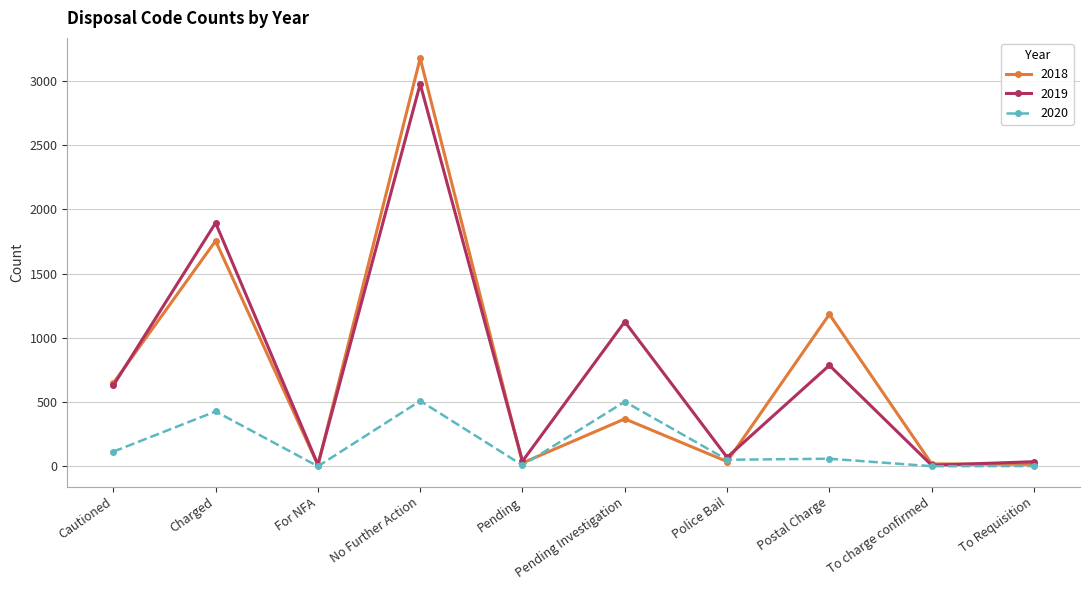

The 2019 series shows 826 at Cautioned. True or false?

False